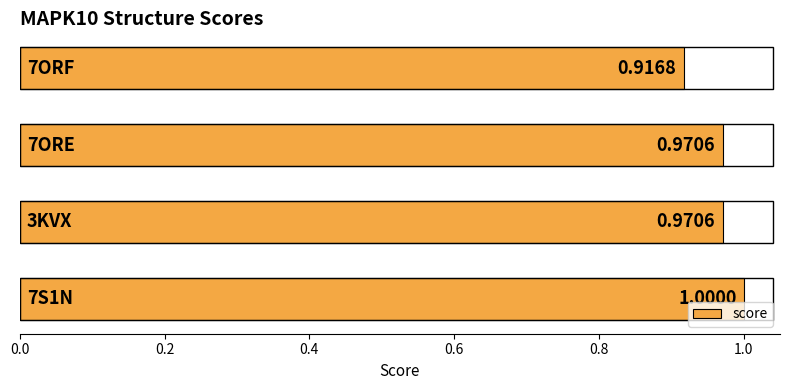

What is the sum of all values?

3.9